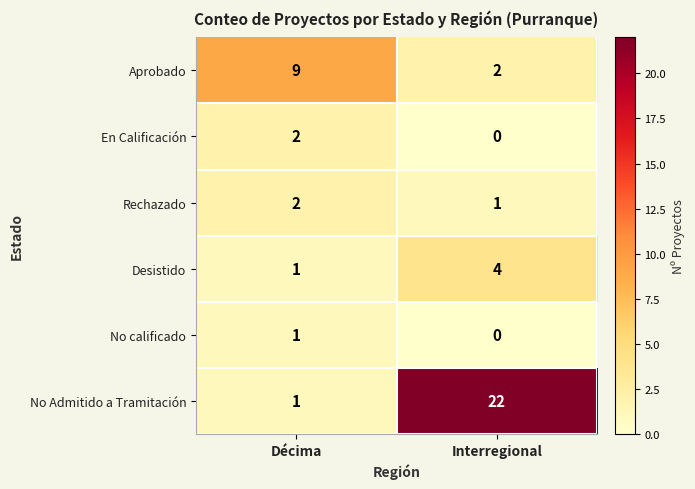

At how many categories does at least one series exceed 16?

1